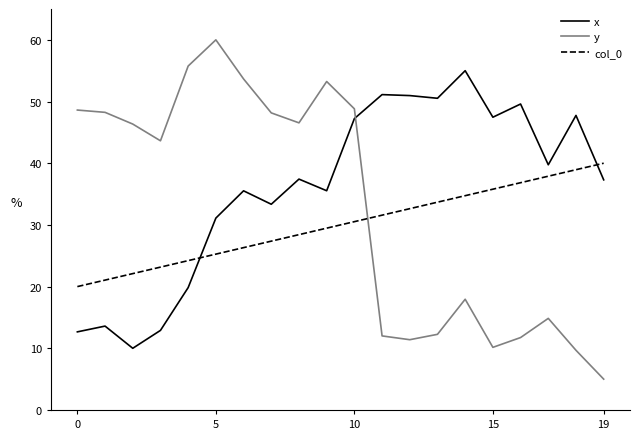

List the series in order of their peak value, lowest first.

col_0, x, y